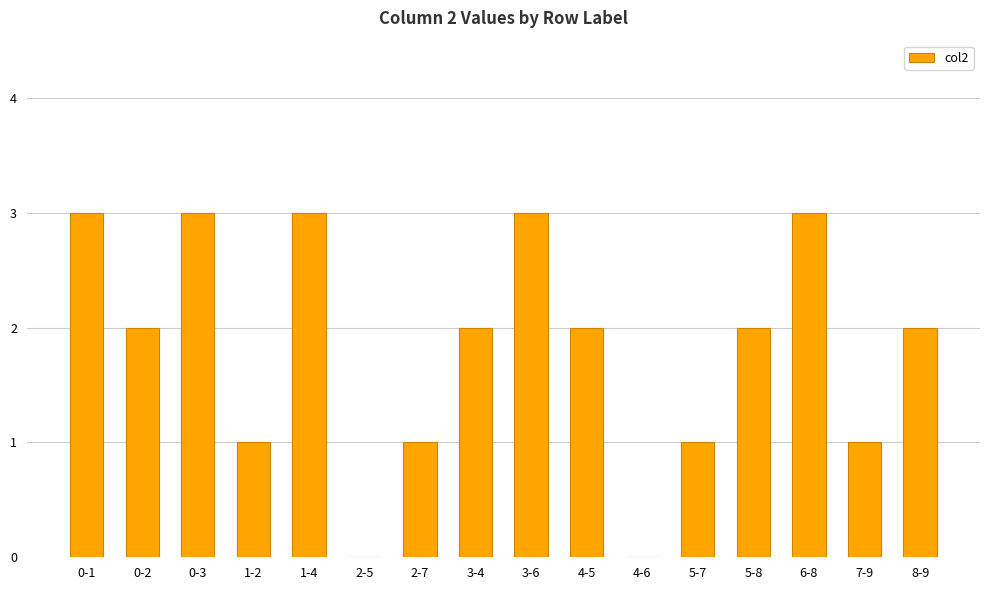

What is the sum of all values?

29